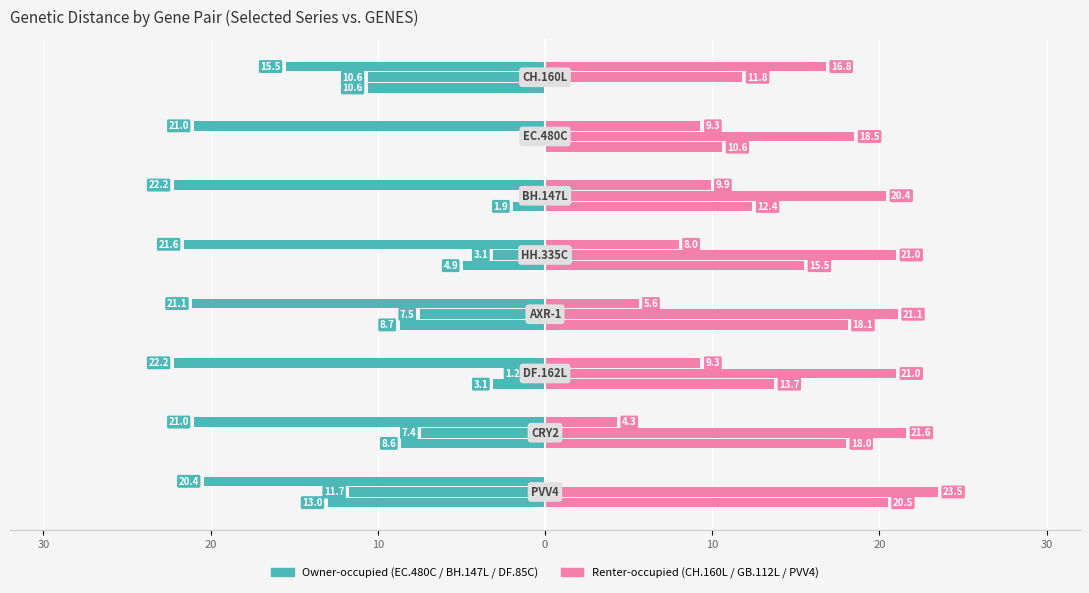

Rank the series by their average value, from lowest to highest.

EC.480C, CH.160L